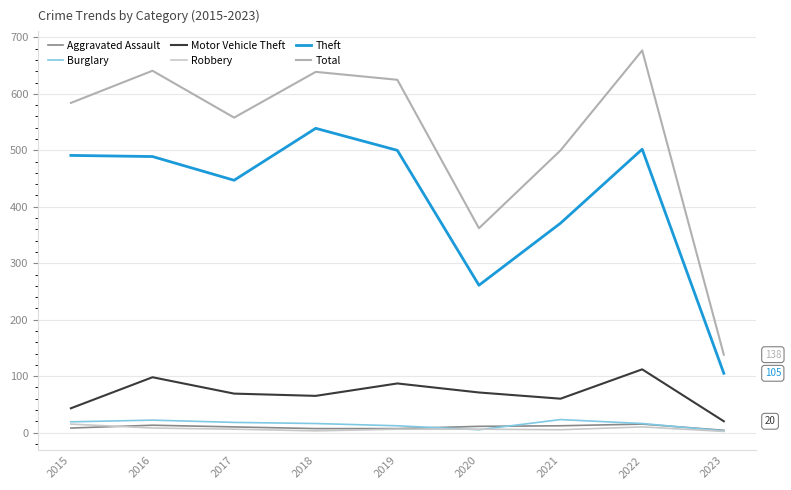

What is the average value of the Theft series?

412